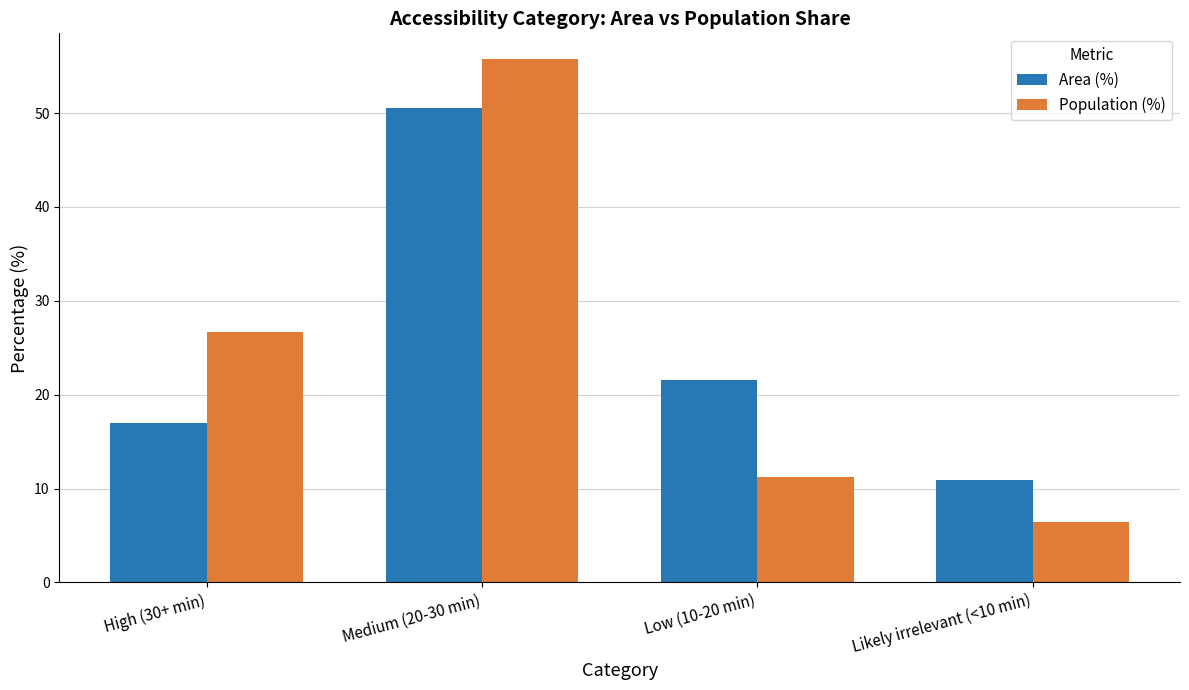

Reading left to right, what are all the values shown in this chart?

Area (%): High (30+ min)=17.0	Medium (20-30 min)=50.5	Low (10-20 min)=21.6	Likely irrelevant (<10 min)=10.9
Population (%): High (30+ min)=26.7	Medium (20-30 min)=55.7	Low (10-20 min)=11.2	Likely irrelevant (<10 min)=6.4